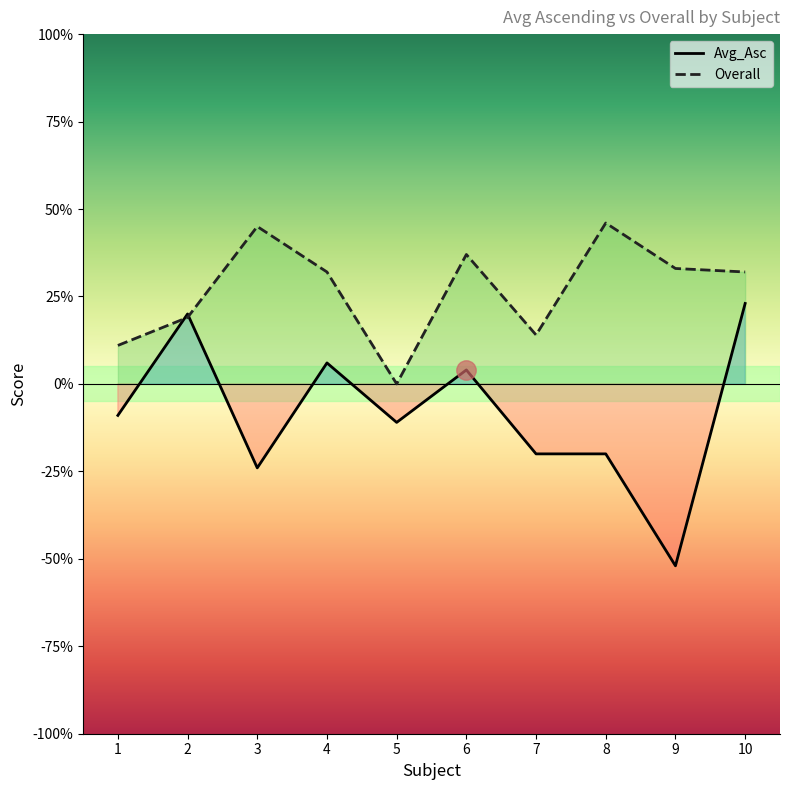

What is the difference between the maximum and second lowest values in the Overall series?

0.4